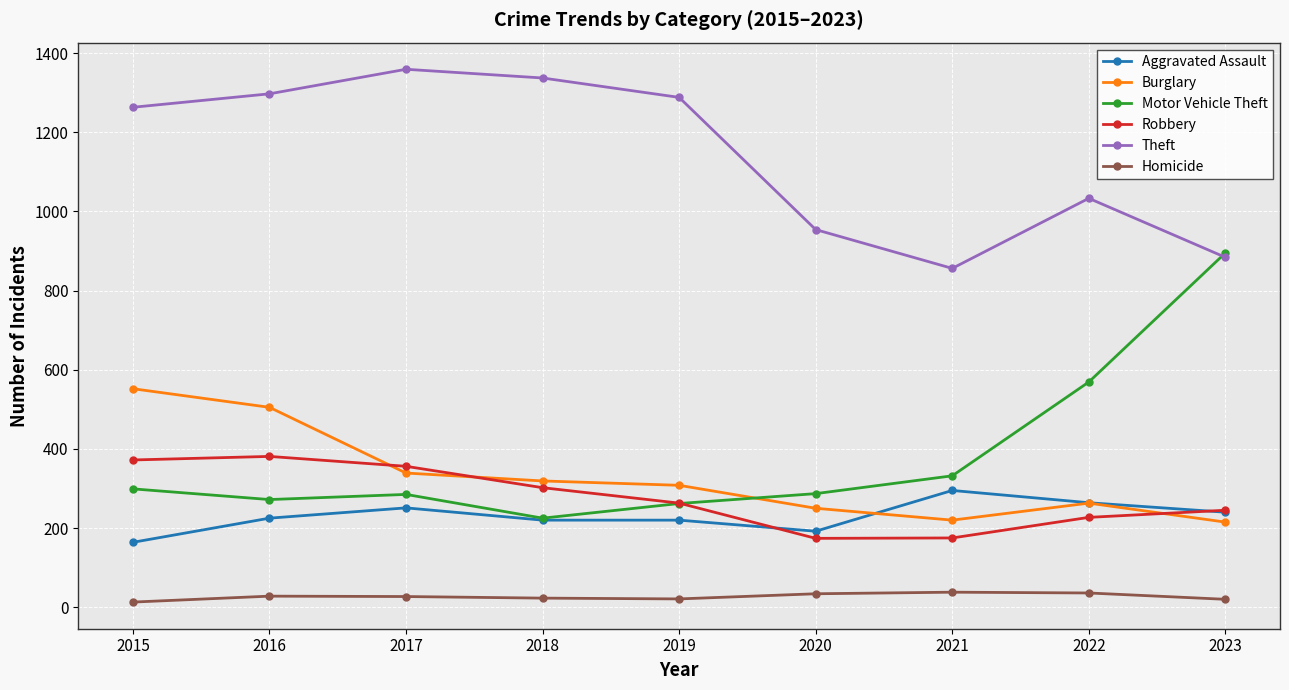

True or false: Robbery and Aggravated Assault intersect in this chart.

True